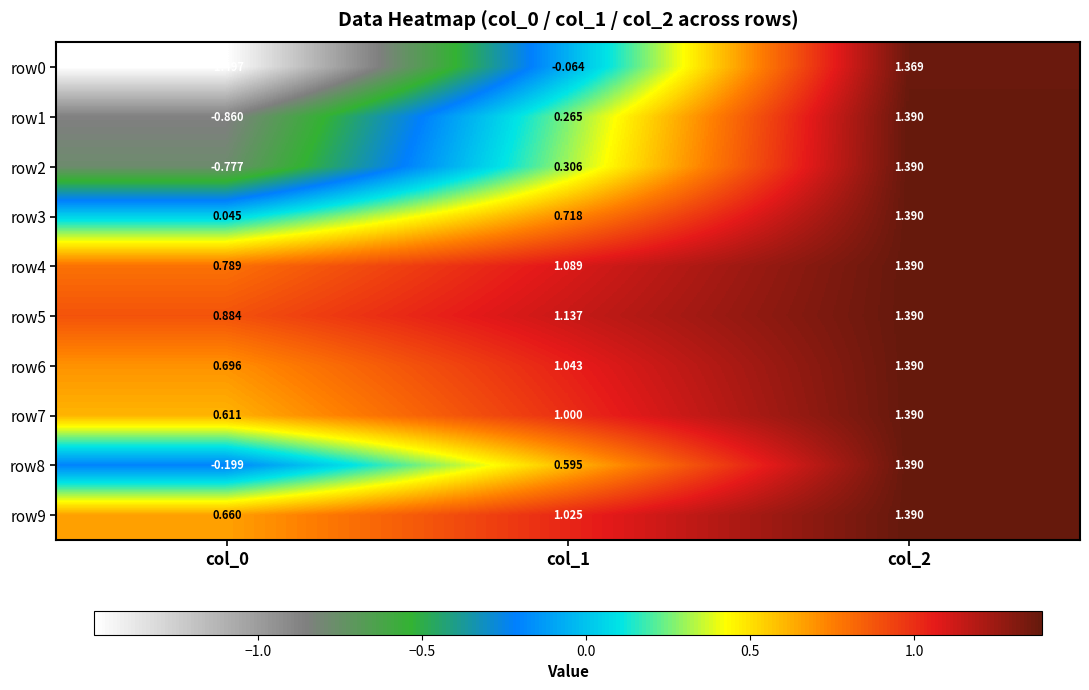

Which has a higher value, col_1 or col_2?

col_2